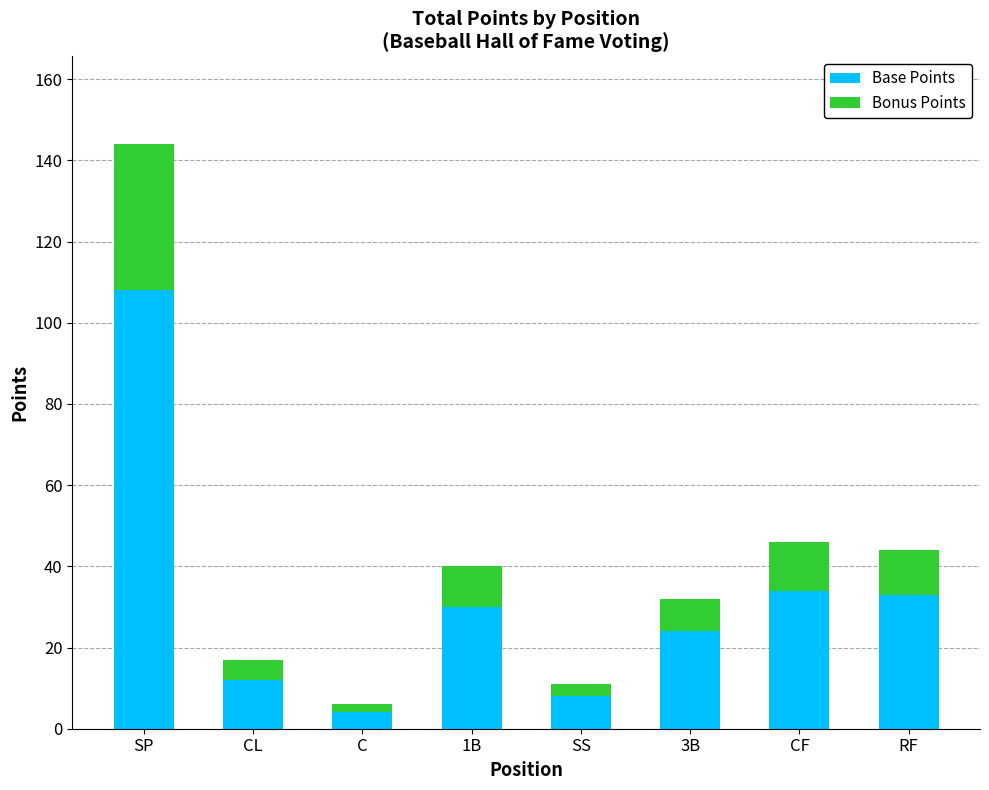

What is the difference between the maximum and minimum values in the Base Points series?

104